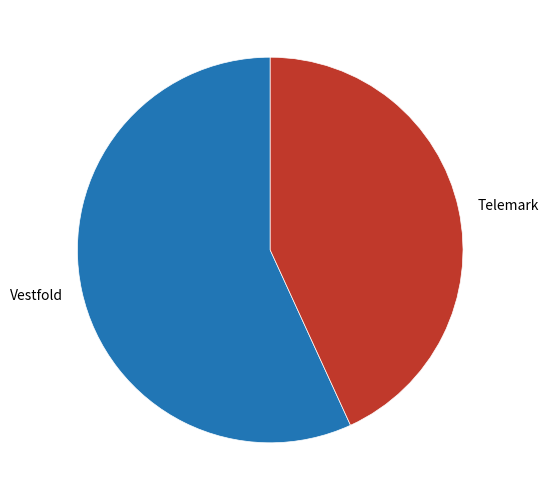

Is there a majority slice in this chart?

Yes